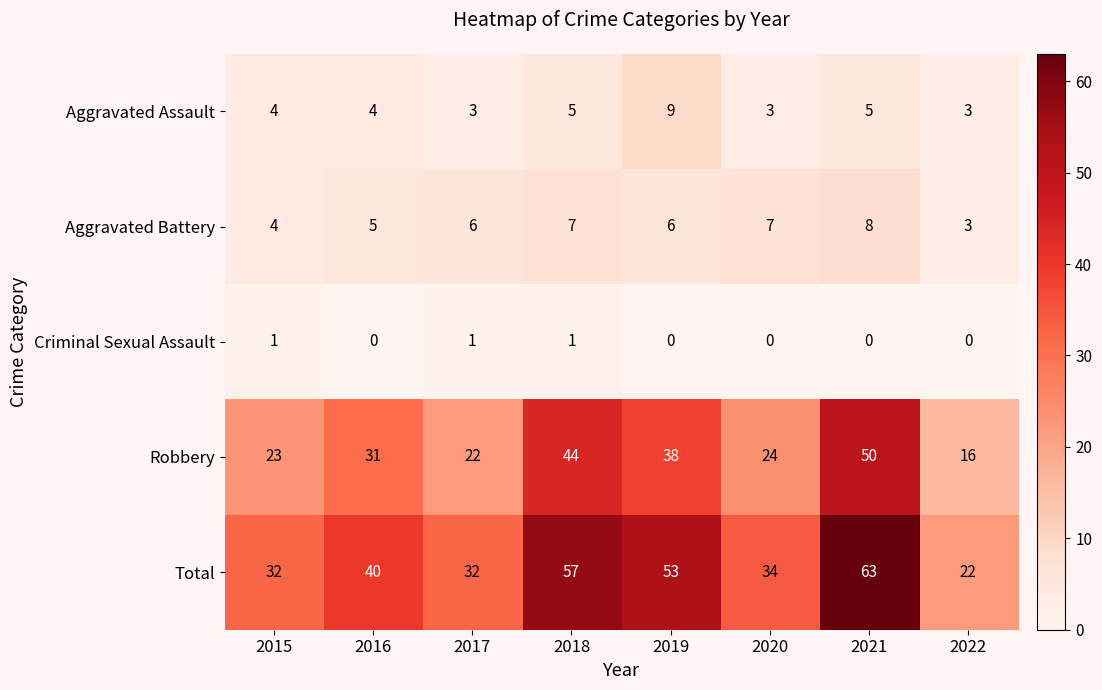

At 2018, list the series in order from largest to smallest.

Total, Robbery, Aggravated Battery, Aggravated Assault, Criminal Sexual Assault